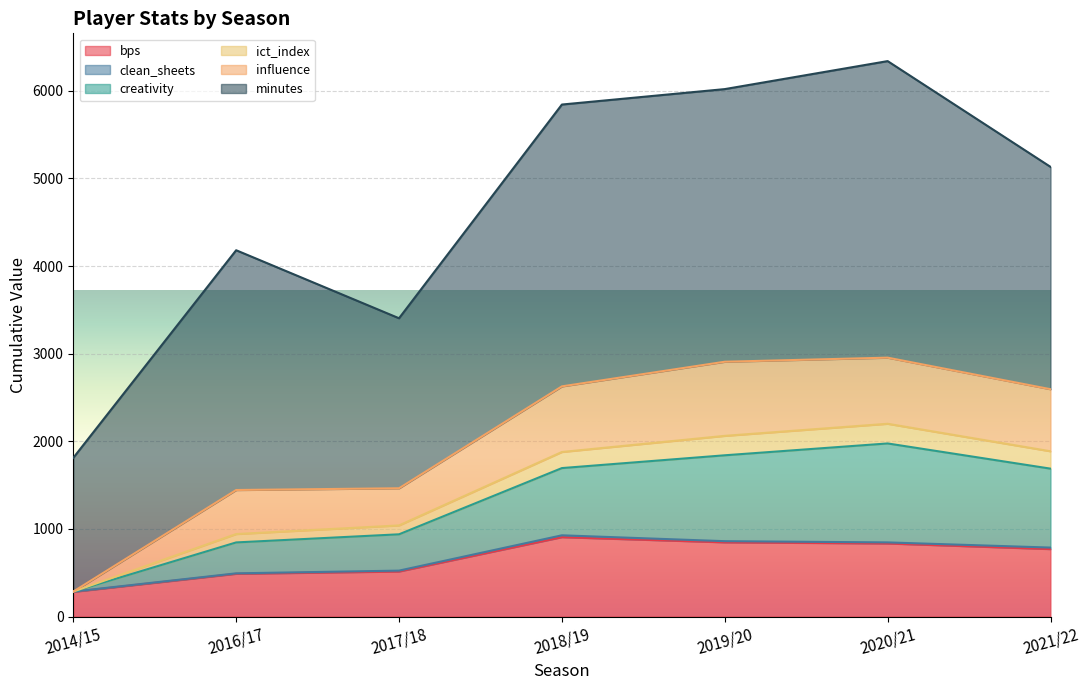

How many lines are shown in the chart?

6